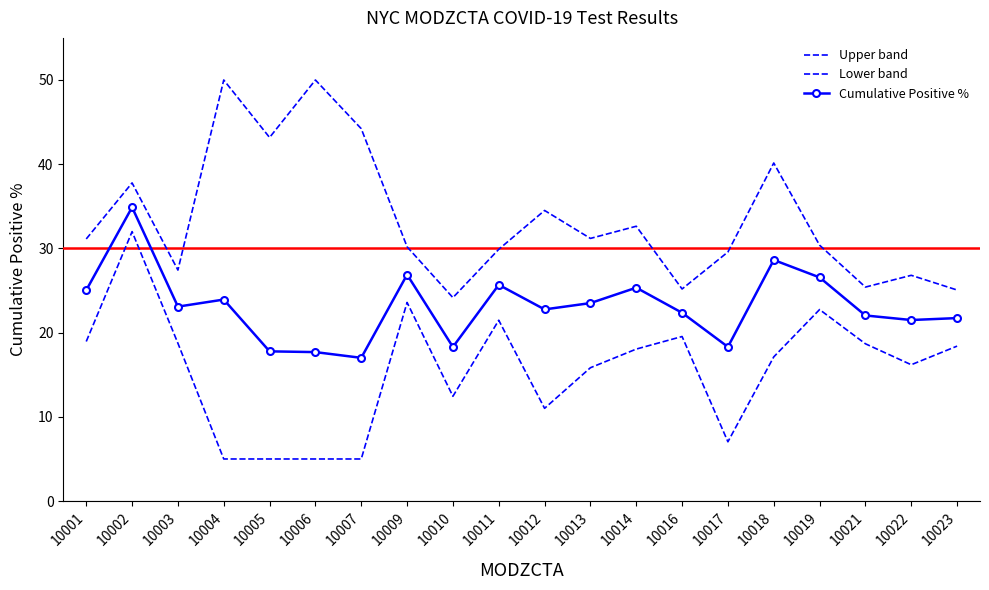

Is the value of Lower band at 10013 greater than the value of Upper band at 10011?

No